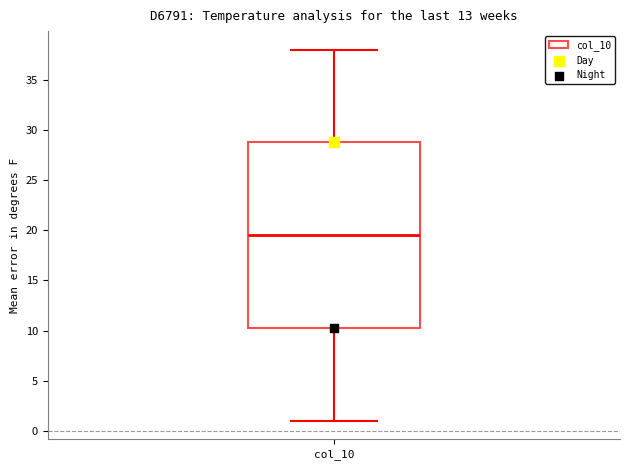

Where does the median line of the box for col_10 sit on the y-axis? The values are not printed on the chart, so give them approximately, as read against the axis.

19.5